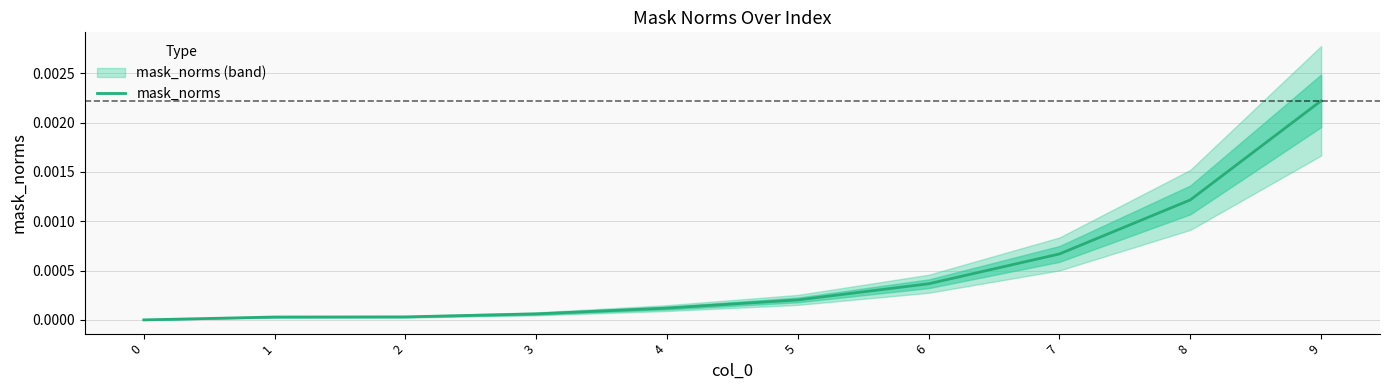

True or false: the data shows 0.0 at 2.

True